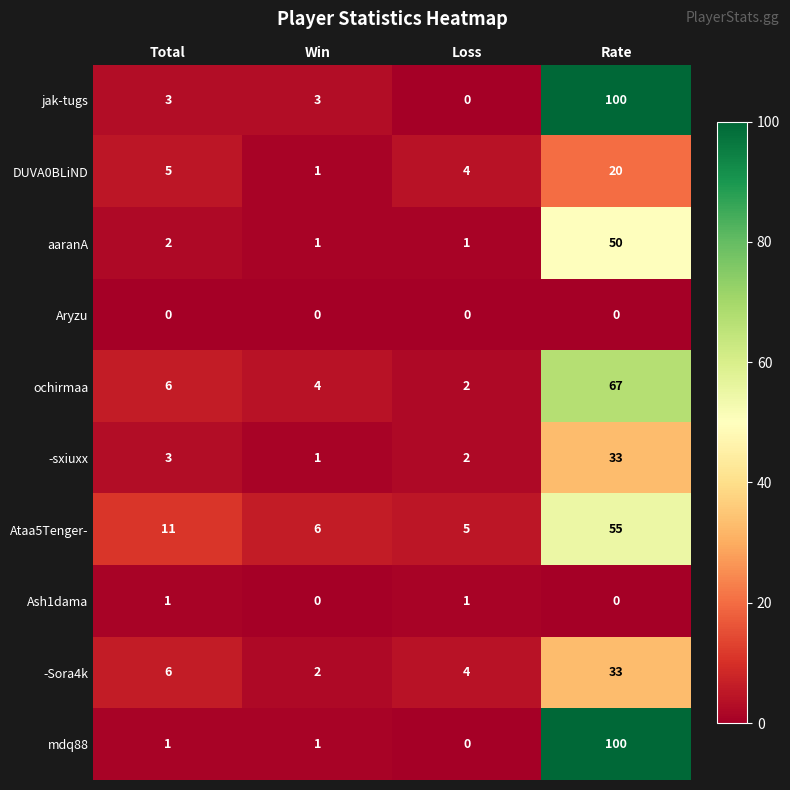

Which series changed the most between Win and Rate?

mdq88